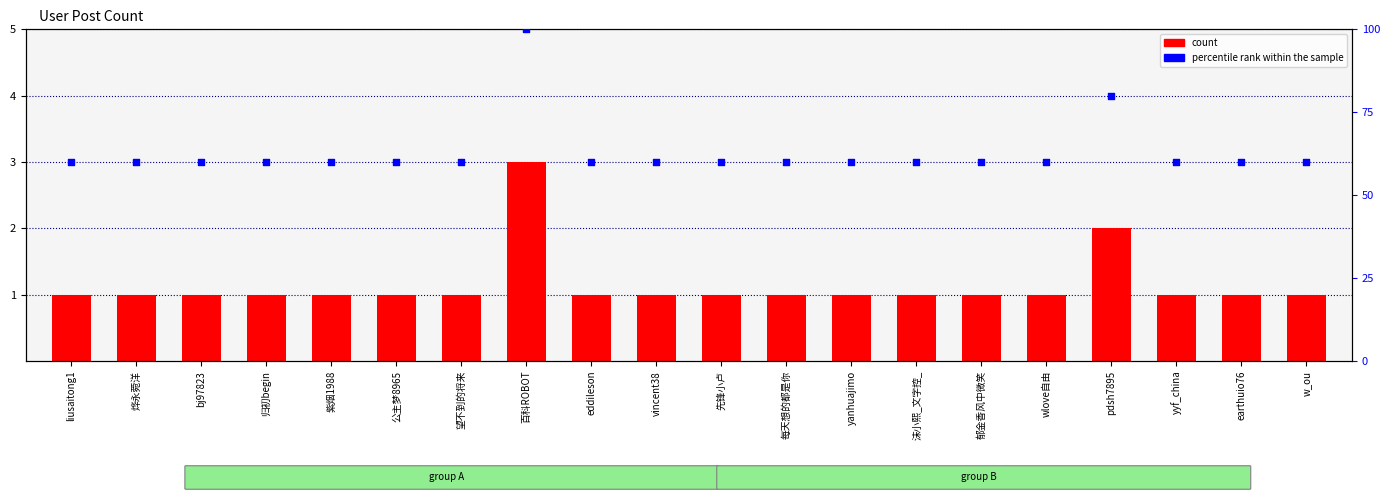

At which category is the sum across all series the highest?

百科ROBOT